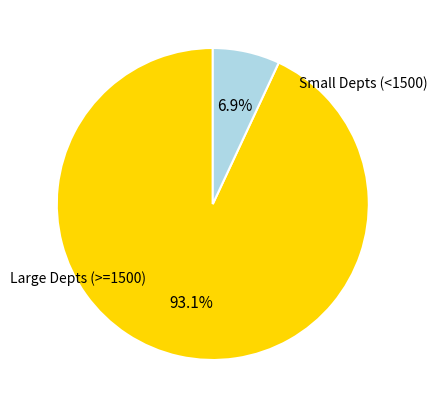

Is there a majority slice in this chart?

Yes